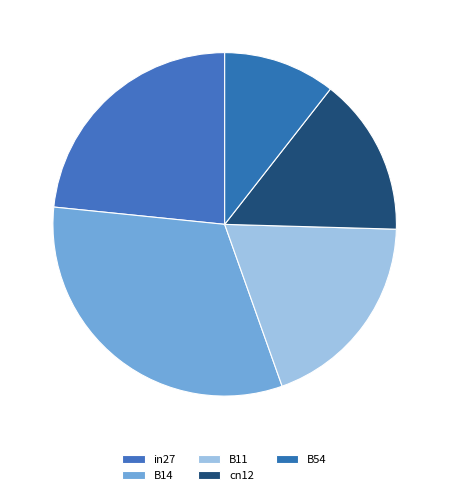

To the nearest percent, what is the difference between the B14 and B54 slice percentages?

21%